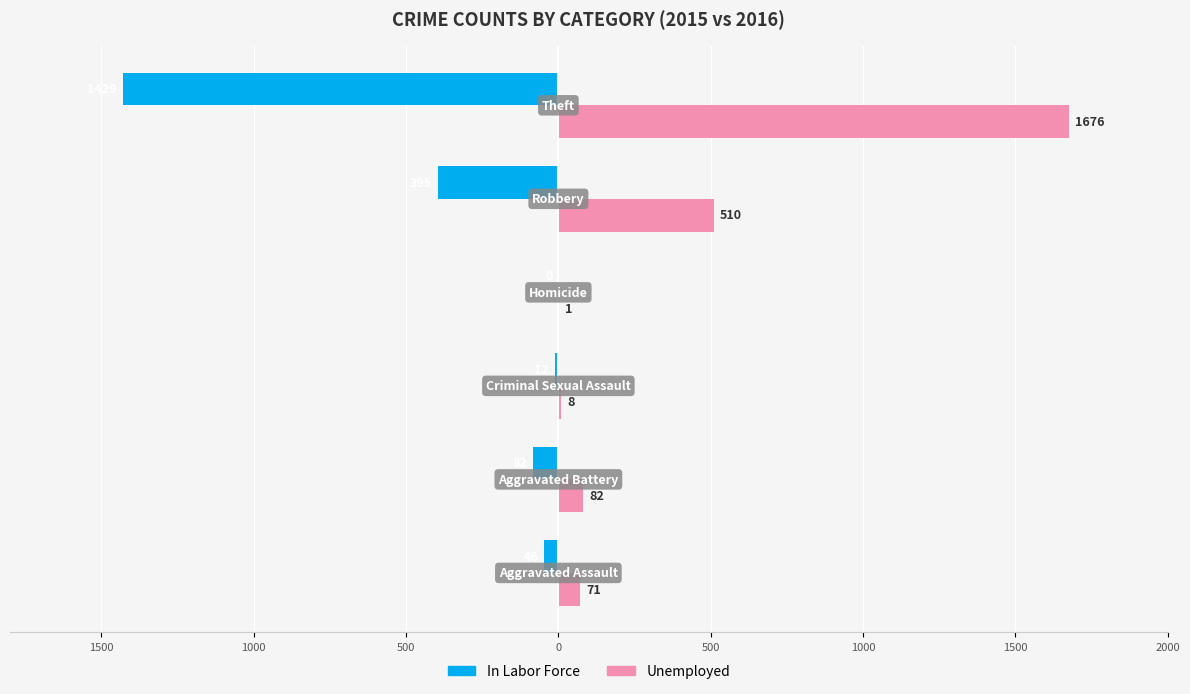

What are all the series names shown in the legend?

In Labor Force, Unemployed